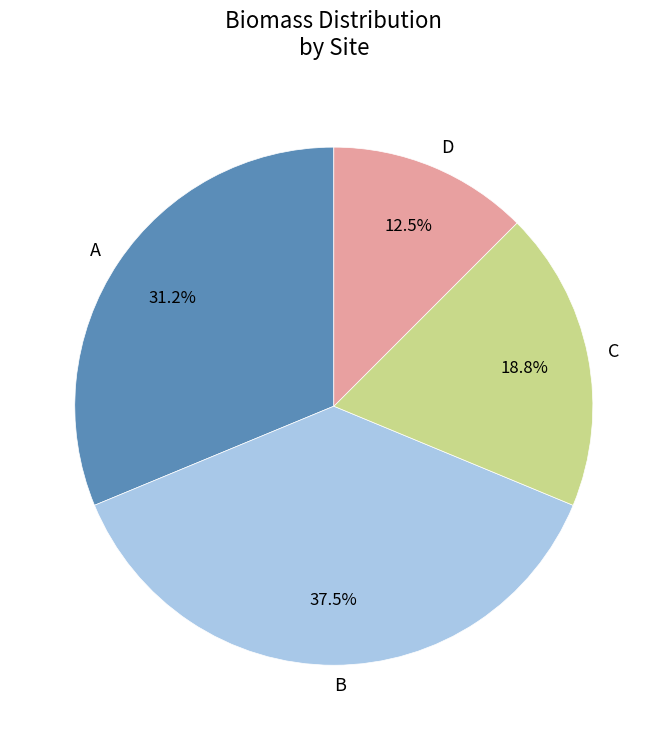

Rank the categories by value from lowest to highest.

D, C, A, B